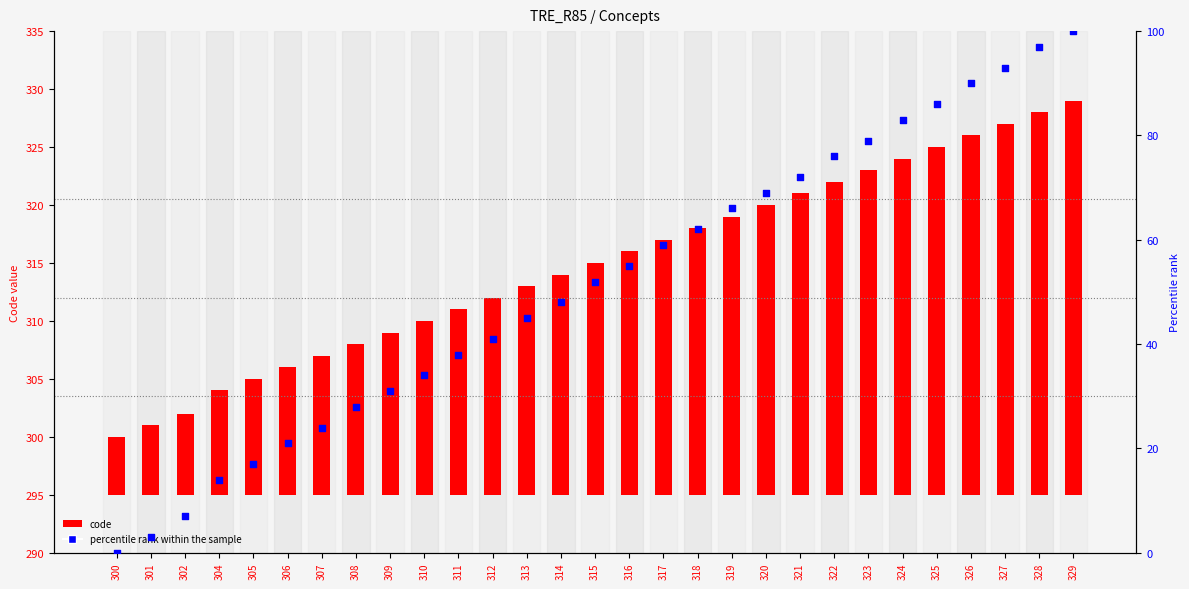

Which series contains the highest Y value?

percentile rank within the sample